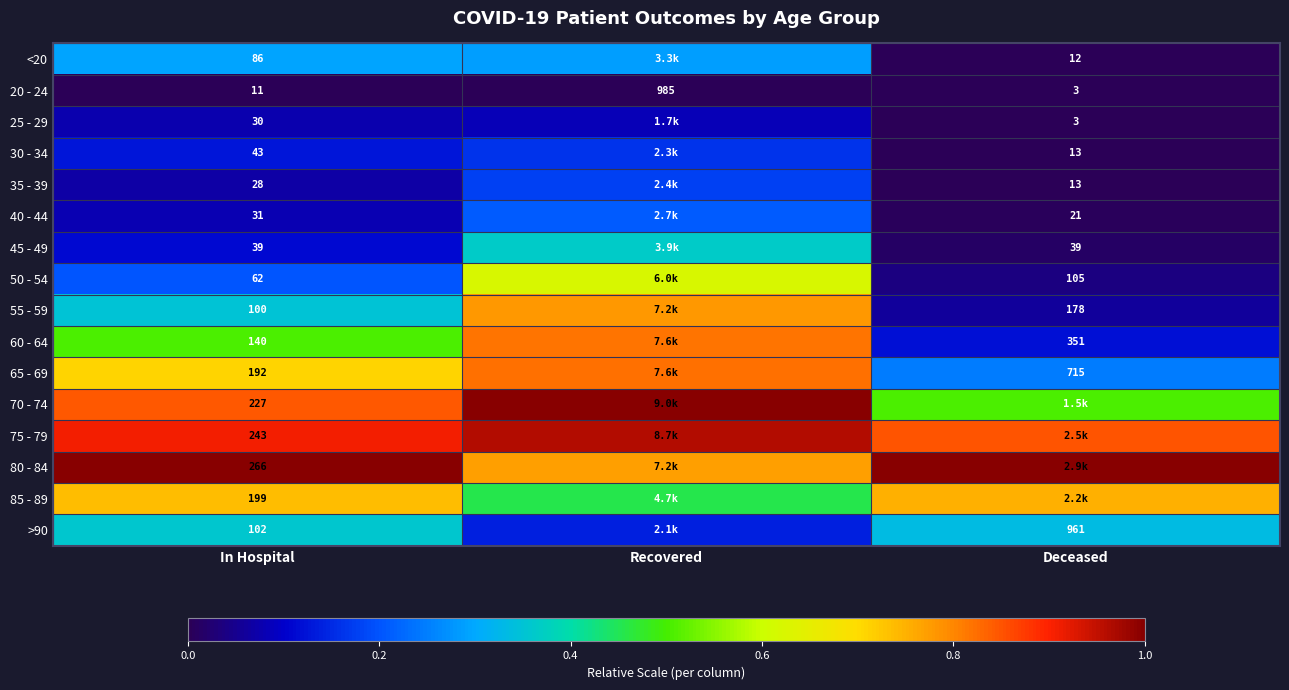

Between In Hospital and Deceased, which is larger?

In Hospital